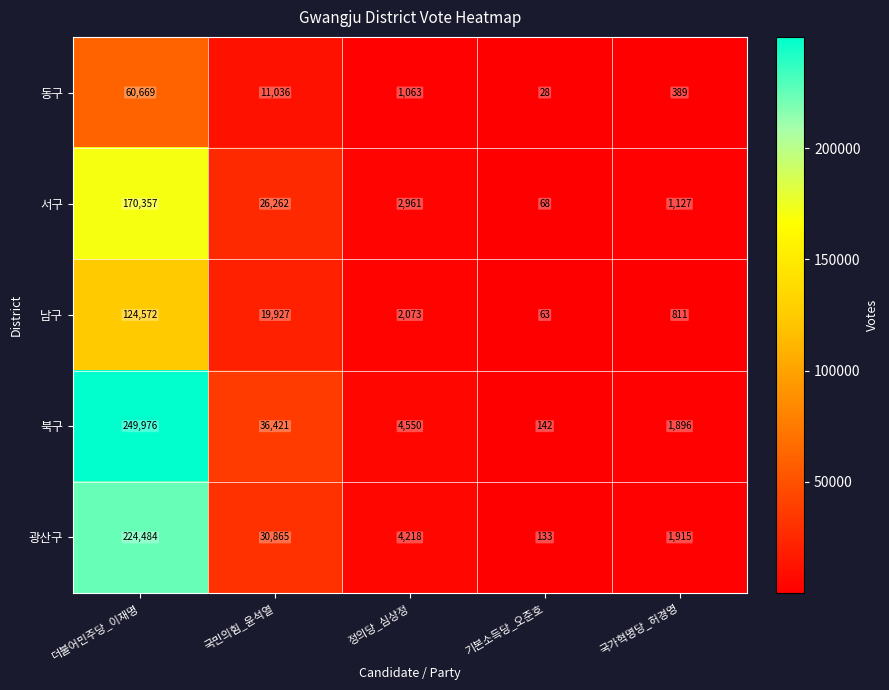

At how many categories does at least one series exceed 172325?

1